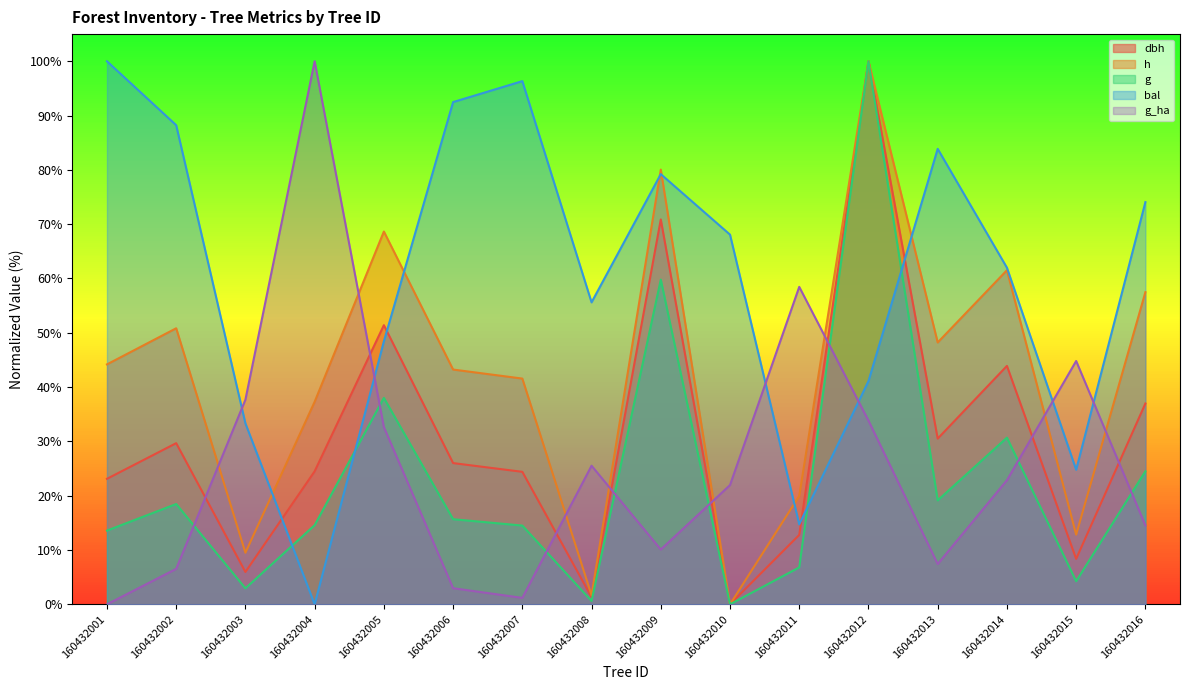

What is the total value across all series at 160432012?

374.9